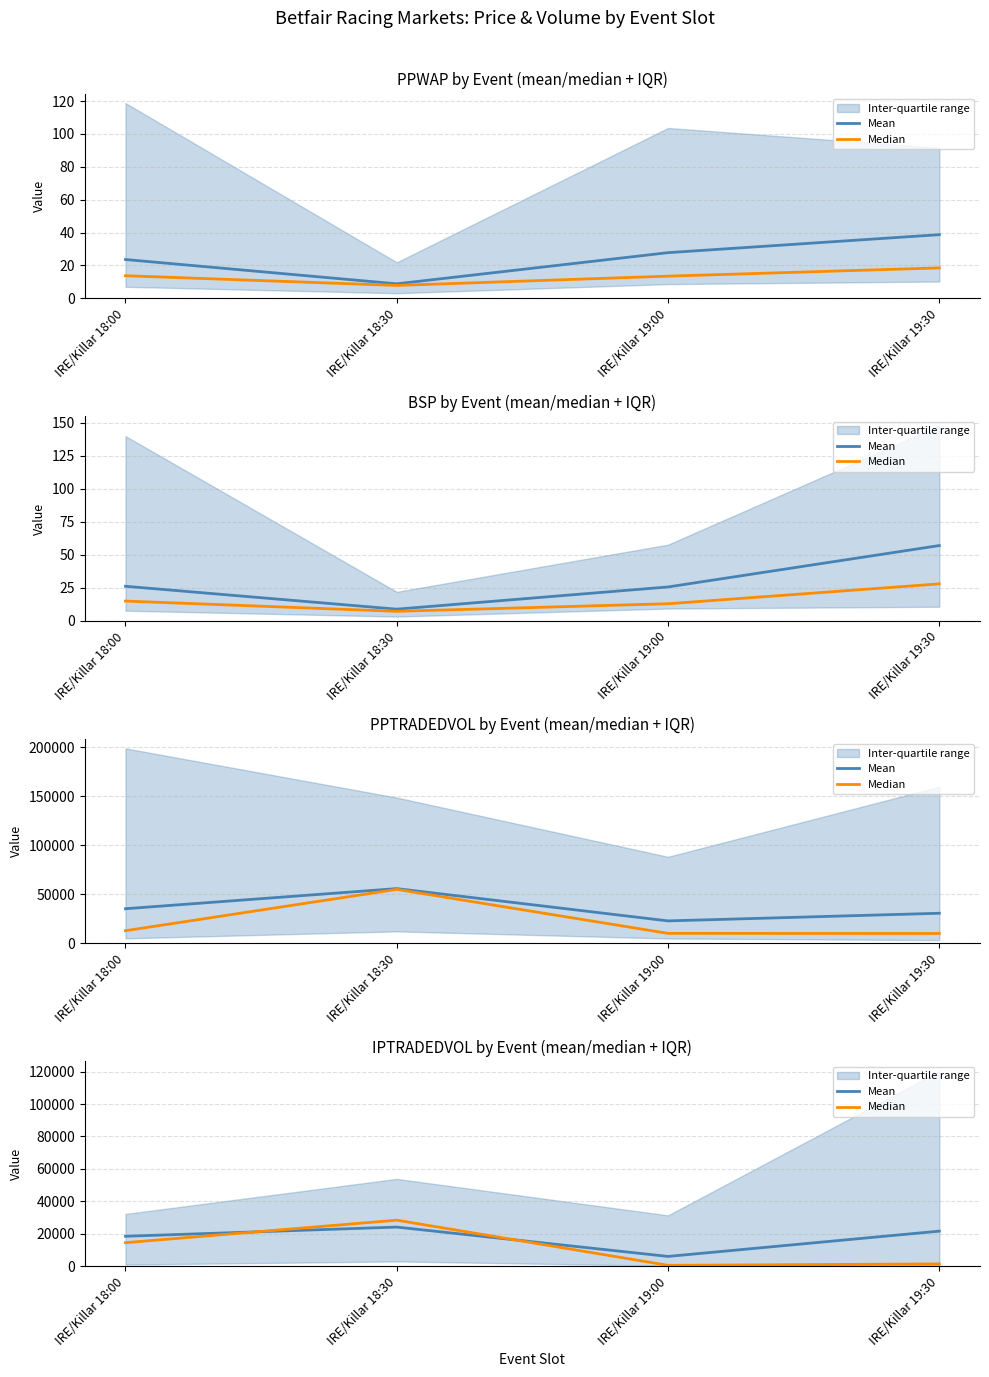

Where is the first local minimum for Median?

IRE/Killar 19:00